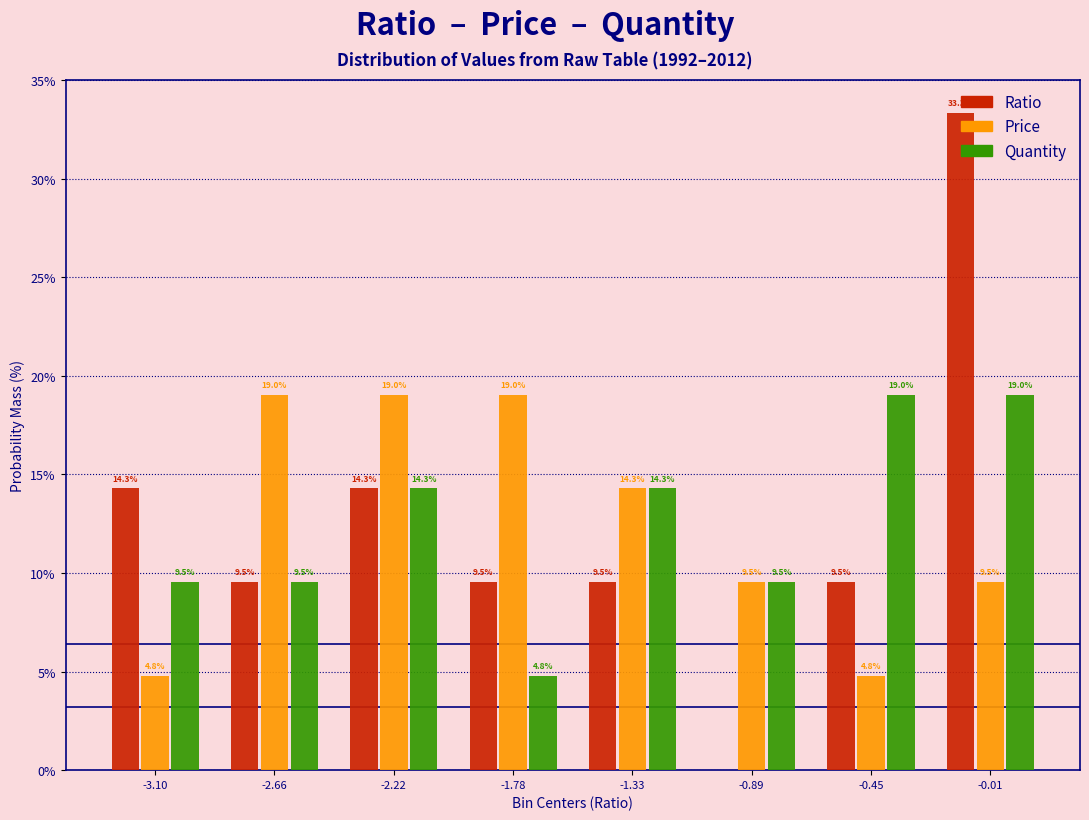

Is the value of Ratio at -1.33 greater than the value of Quantity at -1.33?

No